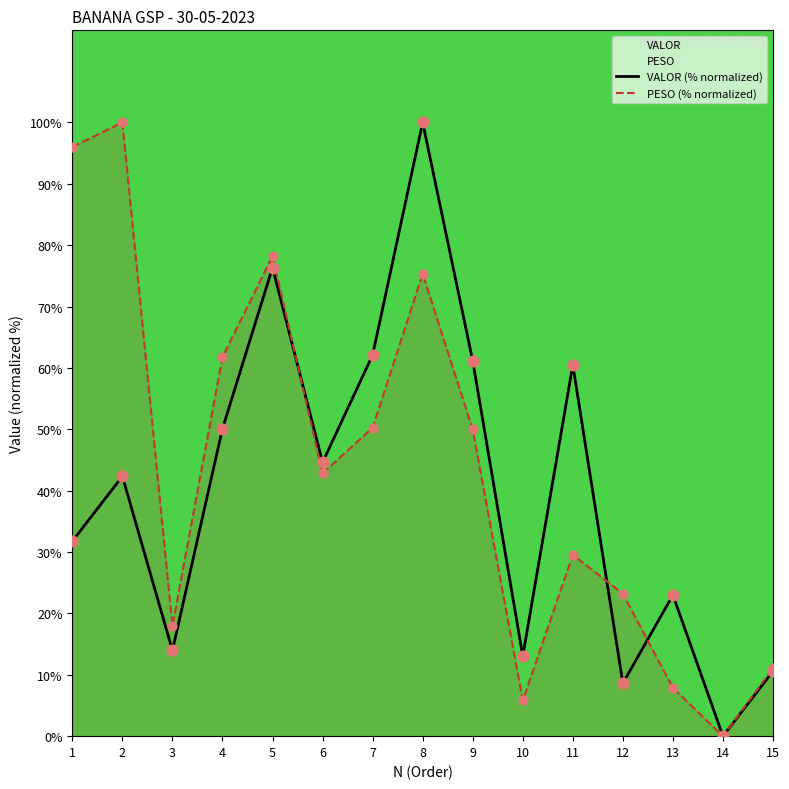

Is the value of VALOR (% normalized) at 8 greater than the value of PESO (% normalized) at 5?

Yes